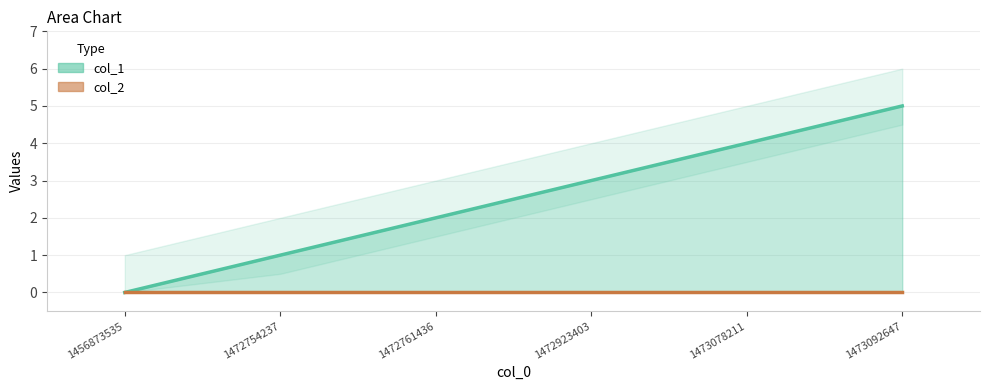

True or false: the data shows 1 at 1473078211.

False